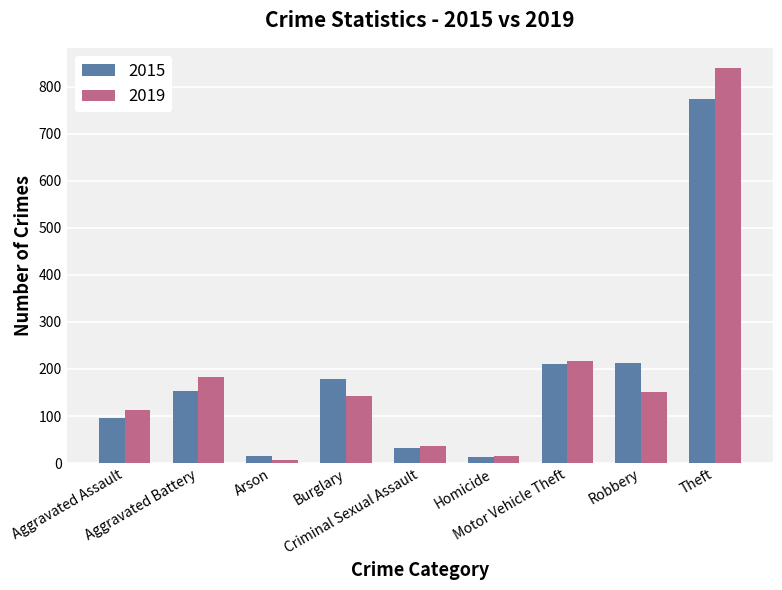

At Theft, list the series in order from smallest to largest.

2015, 2019